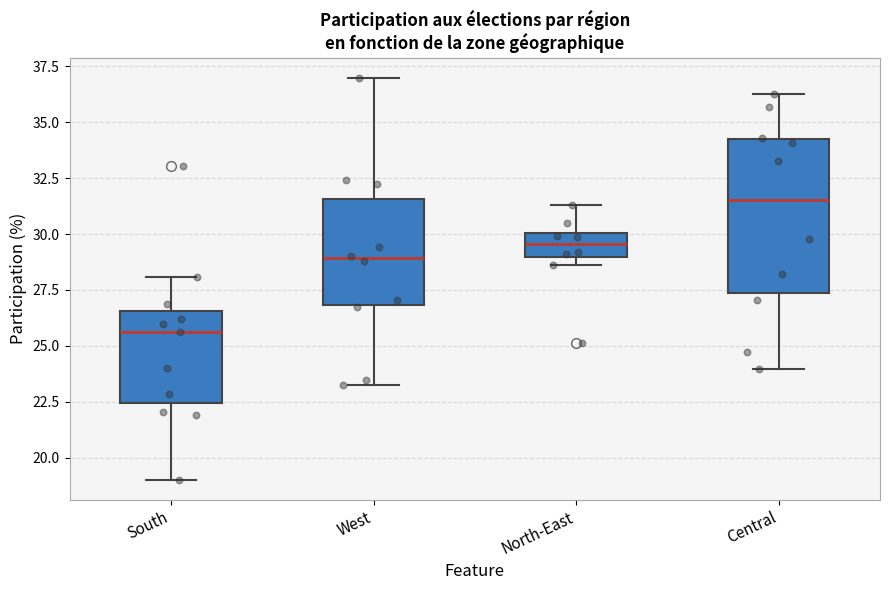

Reading left to right, transcribe this box plot: for each box, give where its median line is, the range the box spans, and where its two whiskers end, as read against the y-axis. The values are not printed on the chart, so give them approximately, as read against the axis.

South: median 25.5, box 22.5 to 26.5, whiskers 19.0 to 28.0
West: median 29.0, box 27.0 to 31.5, whiskers 23.5 to 37.0
North-East: median 29.5, box 29.0 to 30.0, whiskers 28.5 to 31.5
Central: median 31.5, box 27.5 to 34.0, whiskers 24.0 to 36.5